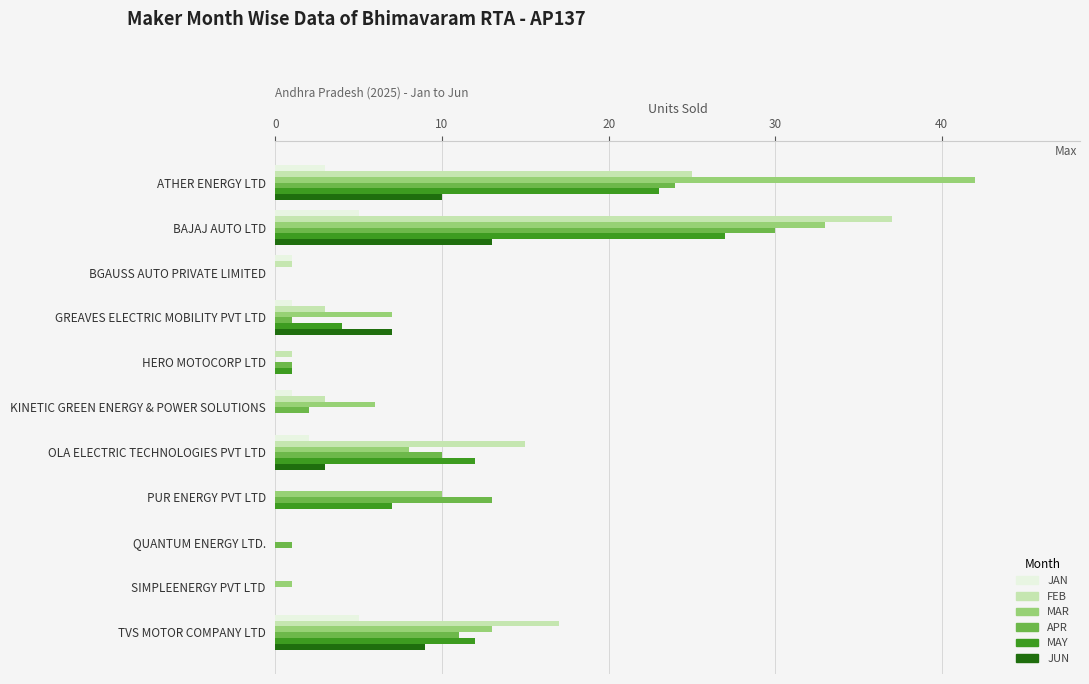

Is it true that MAR equals 49 at BAJAJ AUTO LTD?

False